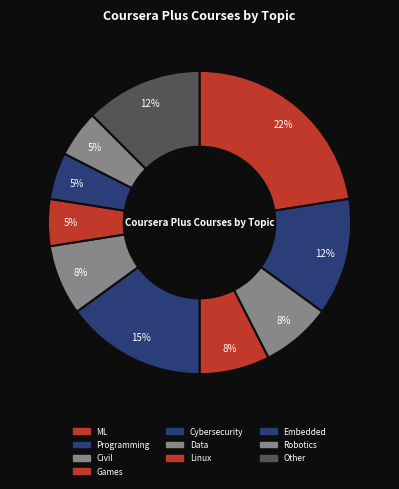

Count the number of slices in the pie.

10